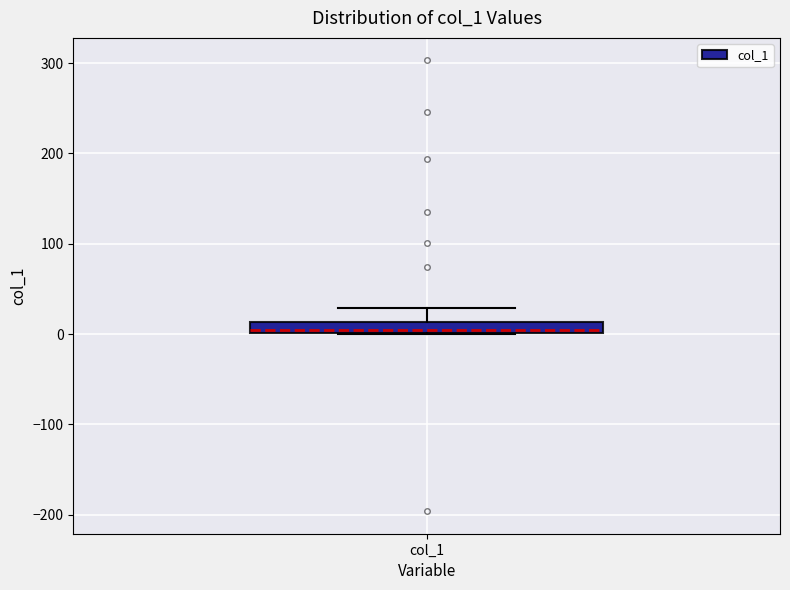

Where does the upper whisker of the box for col_1 end on the y-axis? The values are not printed on the chart, so give them approximately, as read against the axis.

30